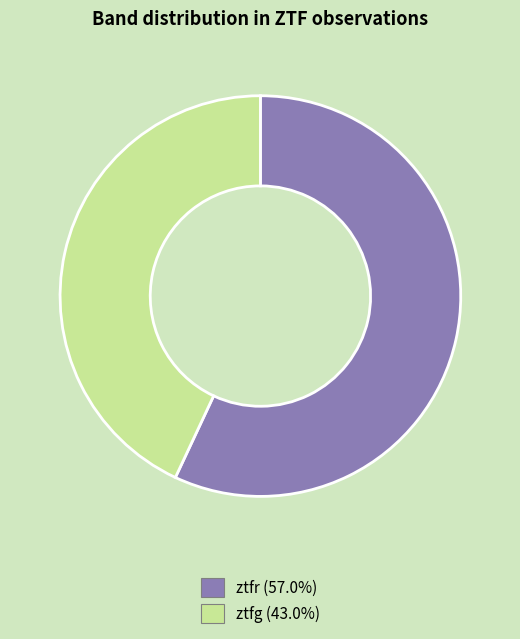

Rank the categories by value from highest to lowest.

ztfr, ztfg